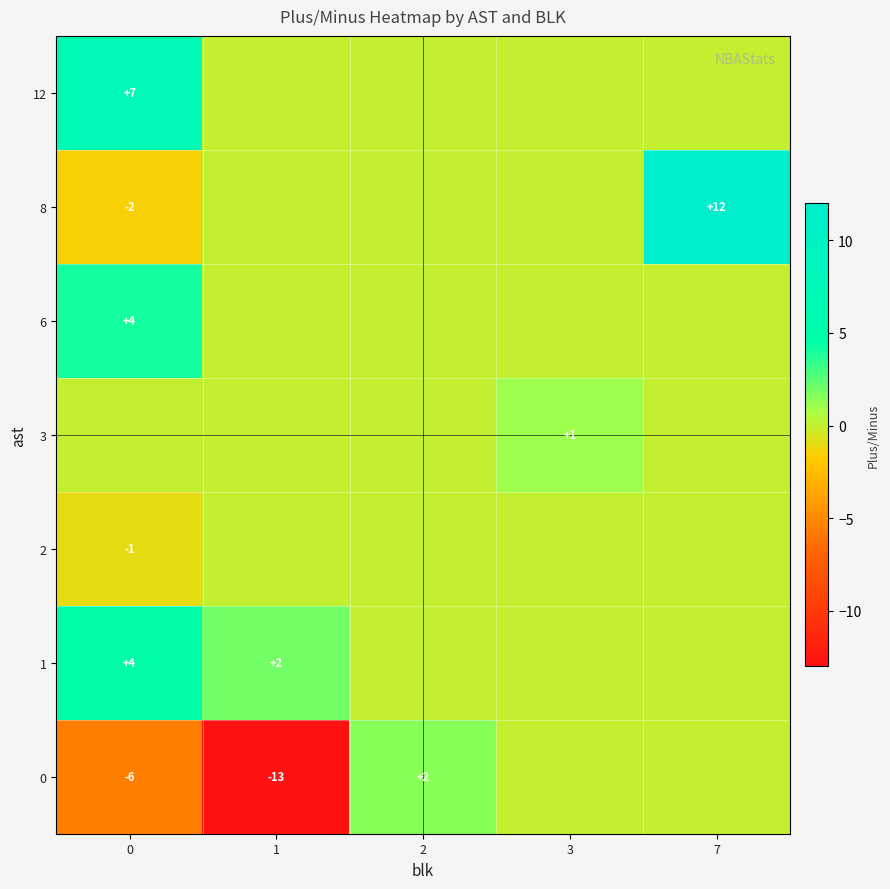

What is the greatest value displayed?

12.0